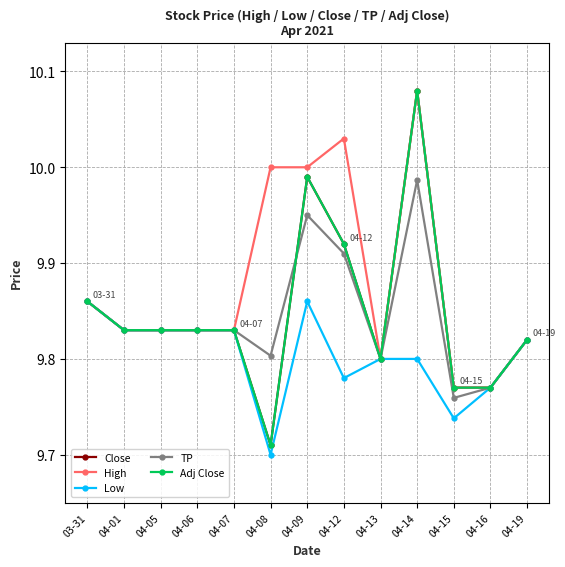

Rank the series by their maximum value, from lowest to highest.

Low, TP, Close, High, Adj Close